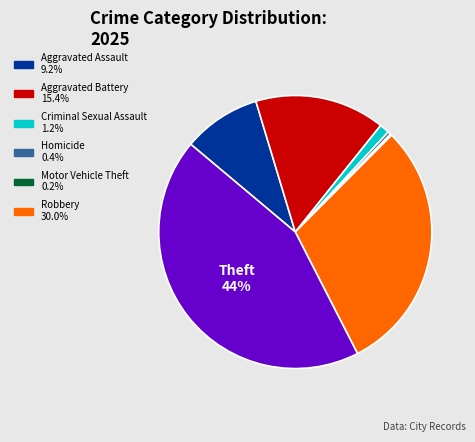

To the nearest percent, what is the average slice percentage?

14%